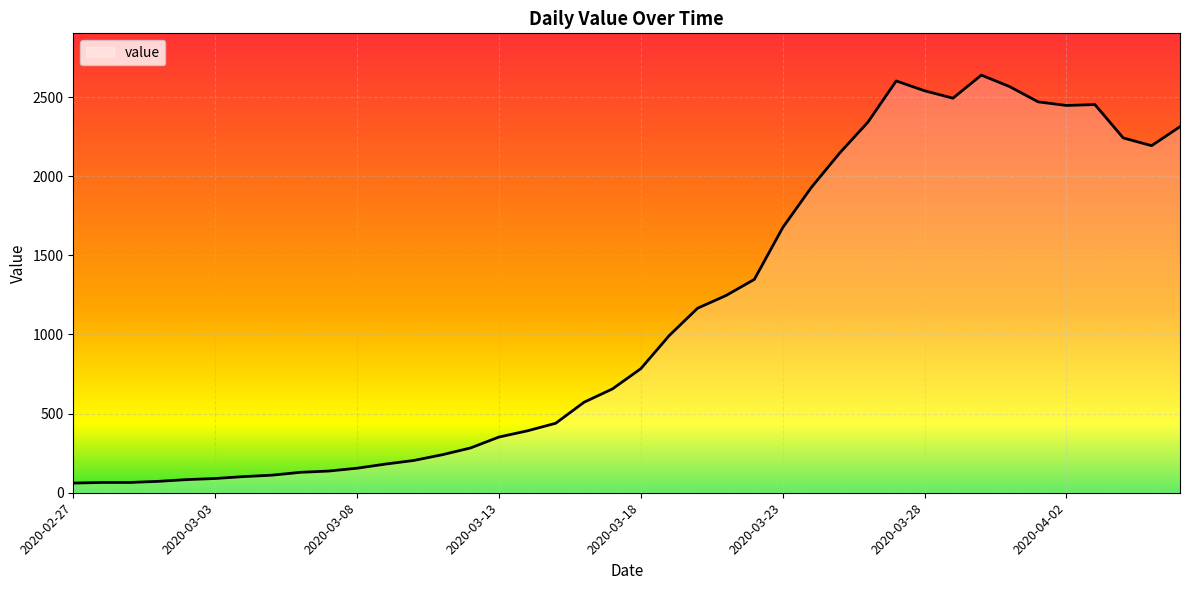

What is the maximum value shown in the chart?

2639